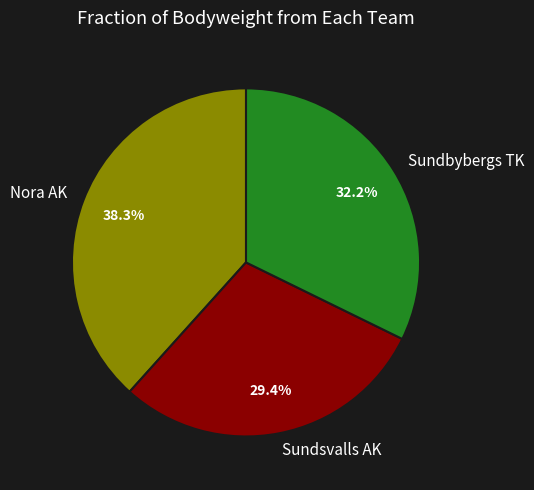

Which has a higher value, Sundsvalls AK or Sundbybergs TK?

Sundbybergs TK